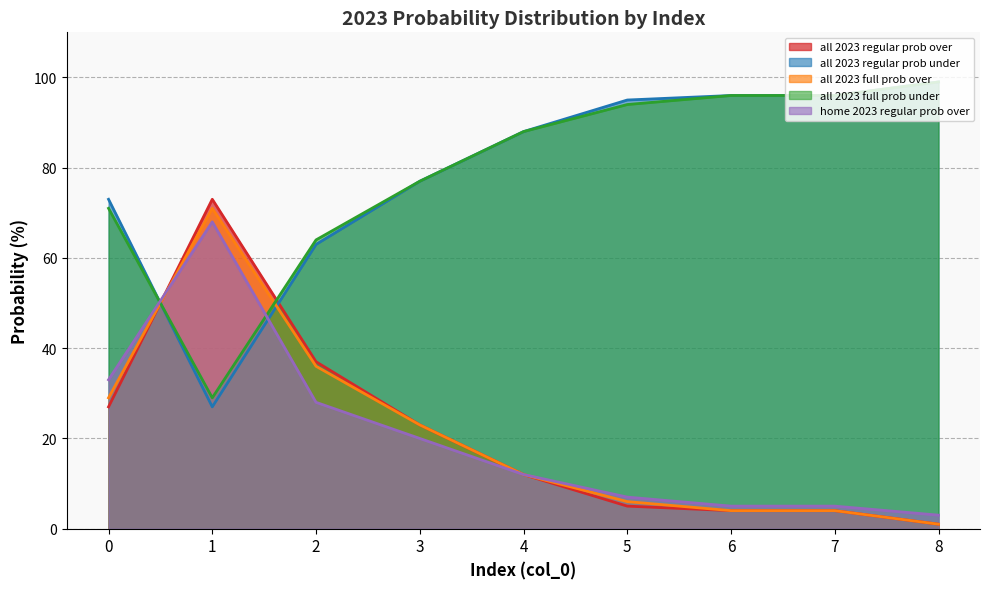

What is the average value of the all 2023 regular prob over series?

21